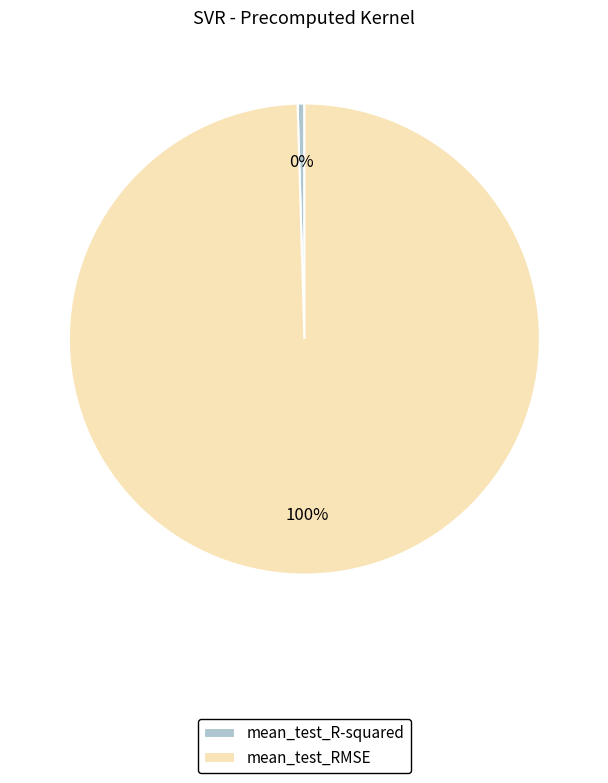

Combined, do mean_test_RMSE and mean_test_R-squared account for over 50%?

Yes